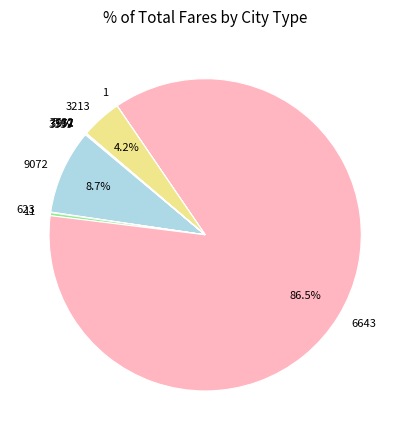

Which slice represents more than half of the pie?

6643